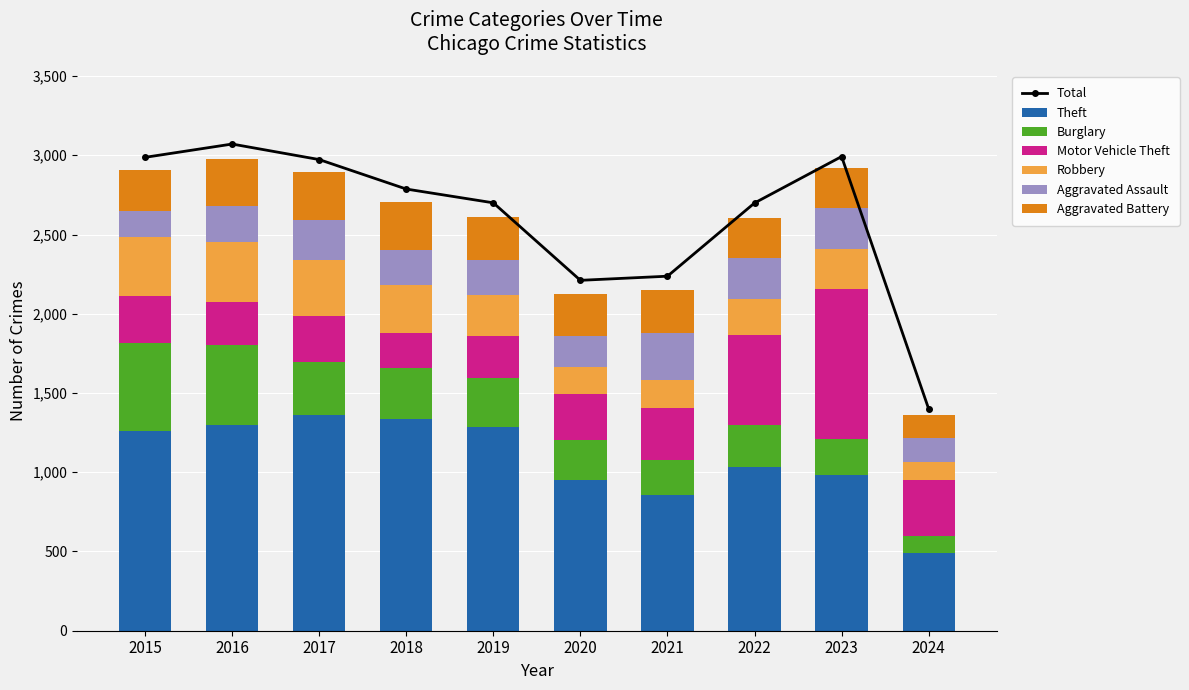

At how many categories does at least one series exceed 1067?

5